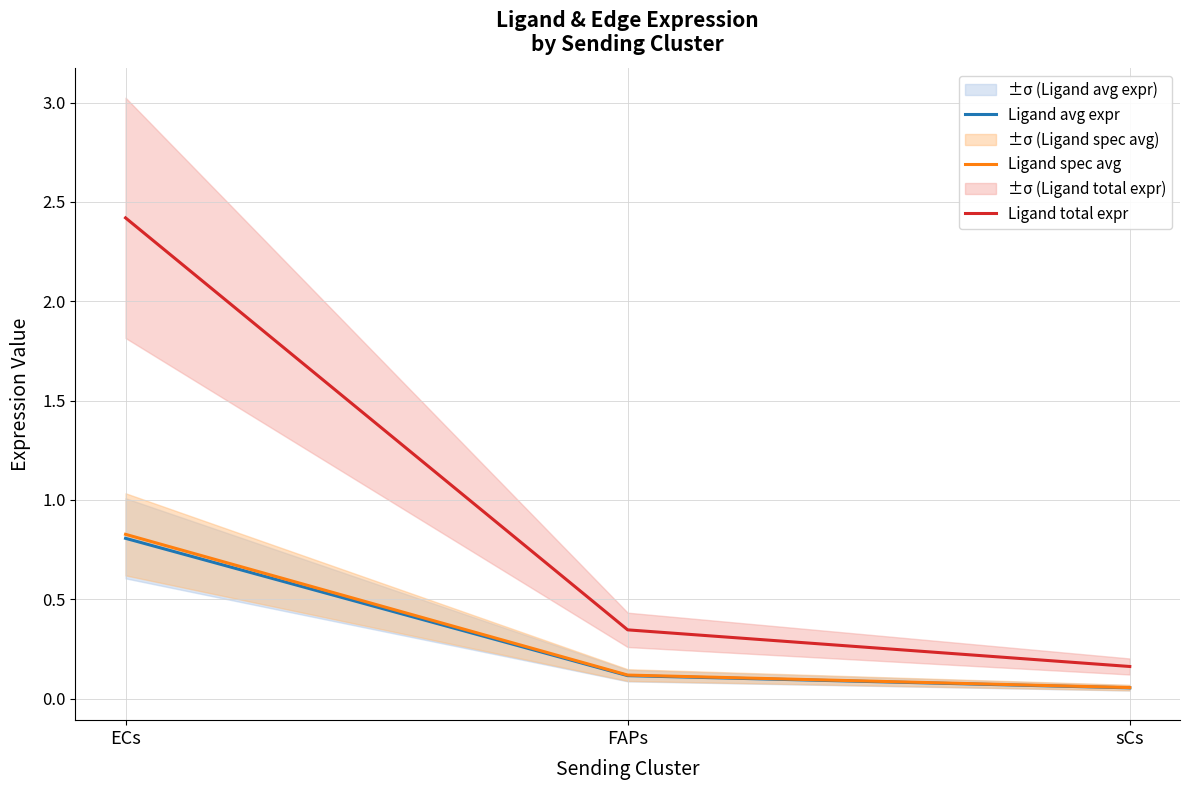

What are all the series names shown in the legend?

Ligand avg expr, Ligand spec avg, Ligand total expr